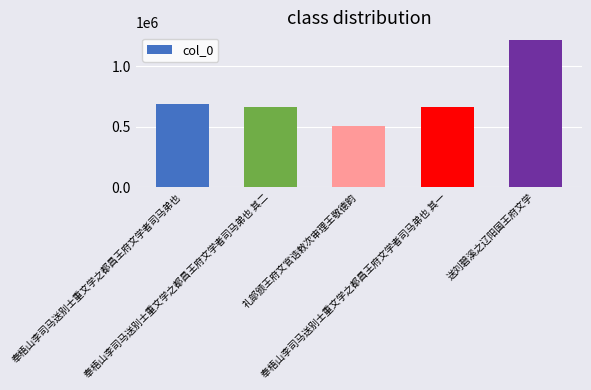

What is the average value?

747244